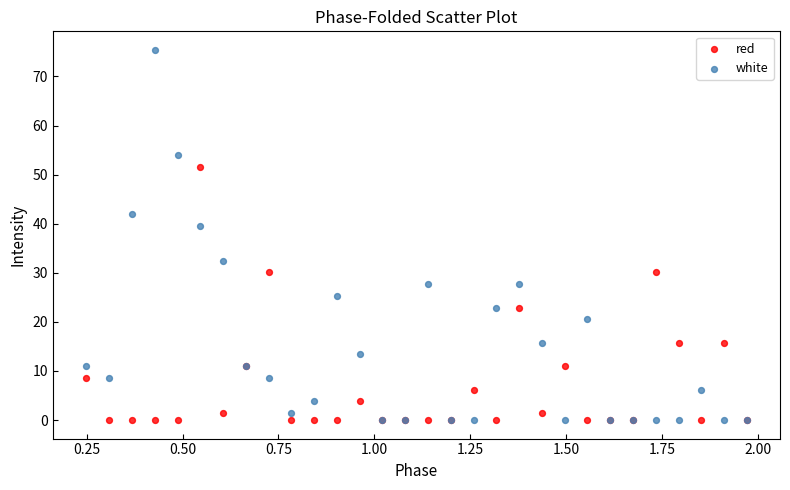

What are all the series names shown in the legend?

red, white